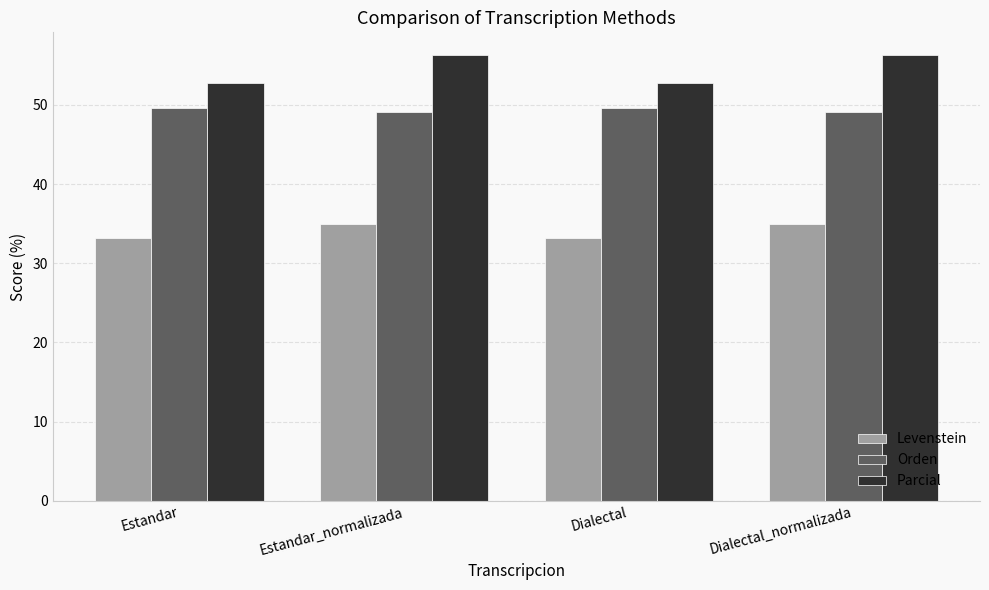

Is it true that Parcial equals 52.8 at Dialectal?

True